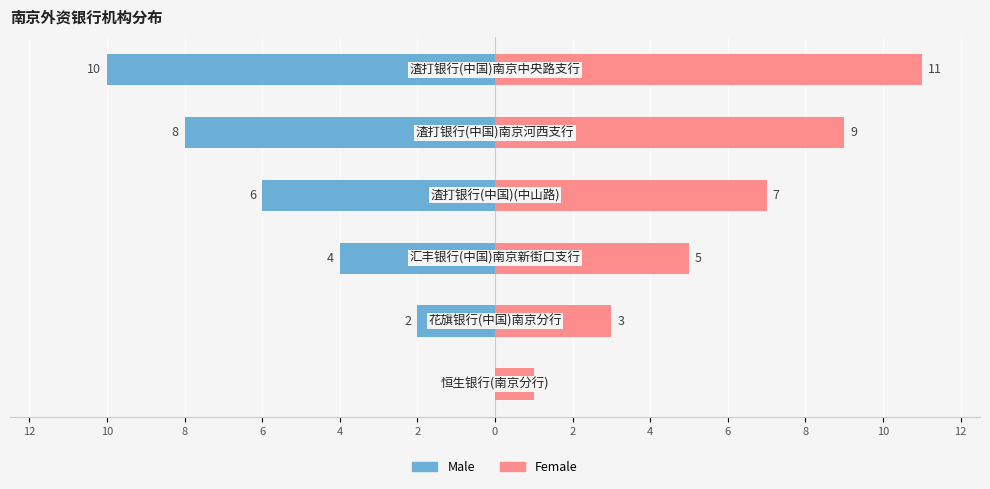

What is the total value across all series at 2?

1